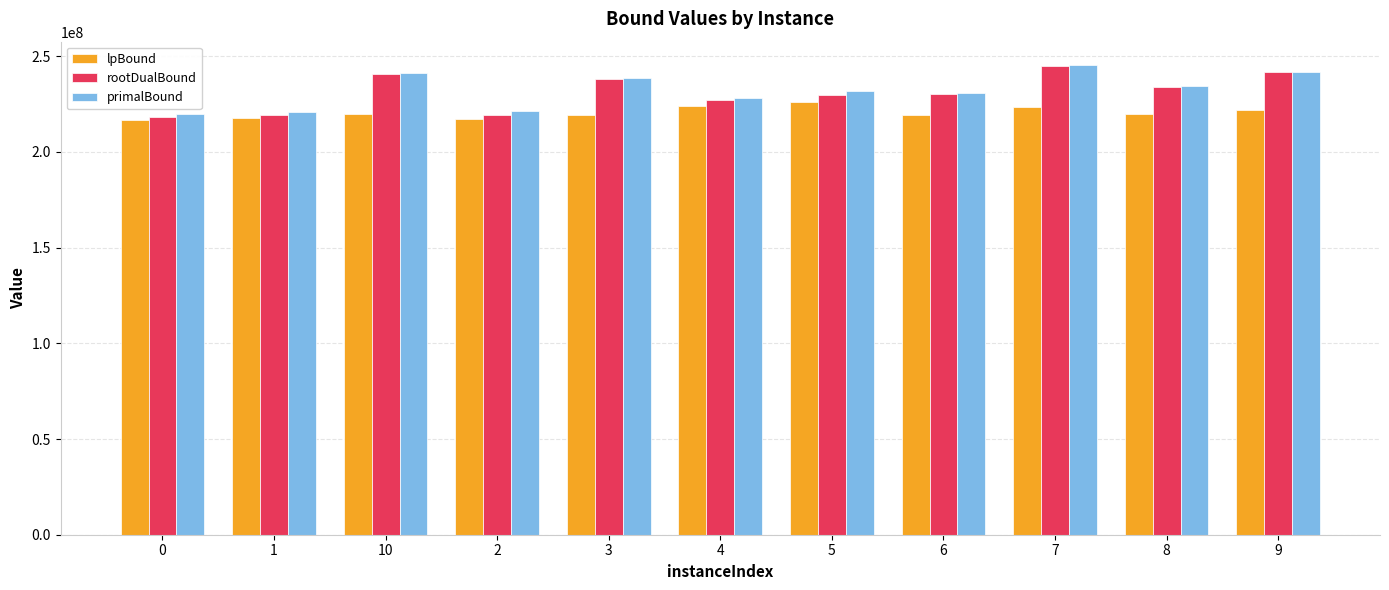

What is the value of the lpBound bar at the 8th from the left?

219458200.2